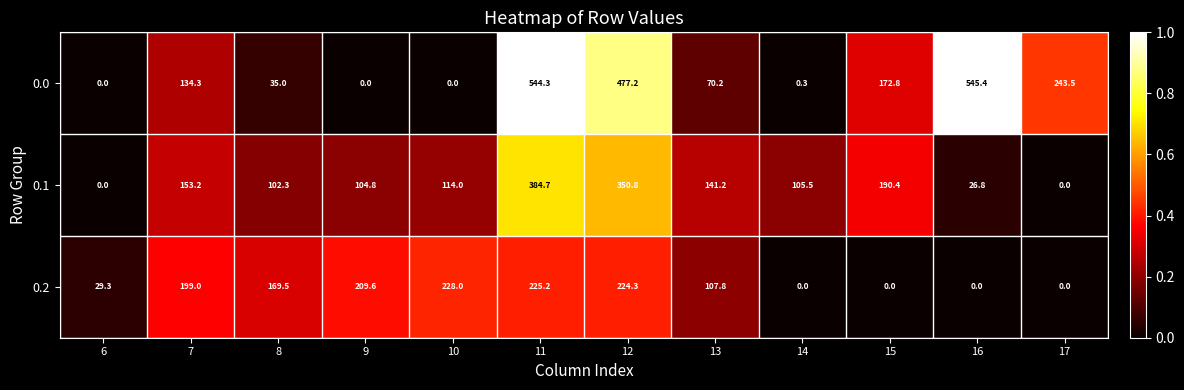

What is the sum of all 0.0 values?

2223.0